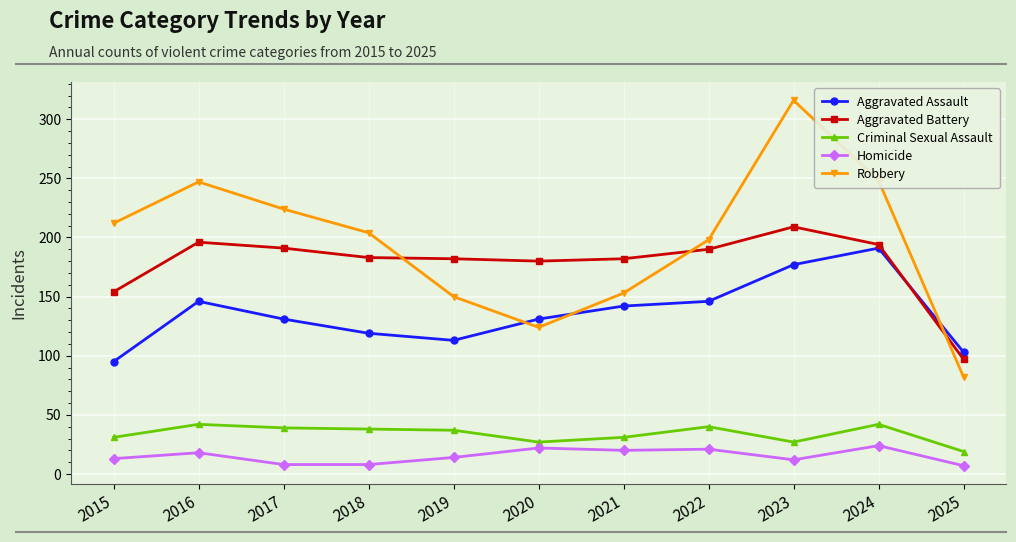

What is the value of the Criminal Sexual Assault point at the 2nd from the left?

42